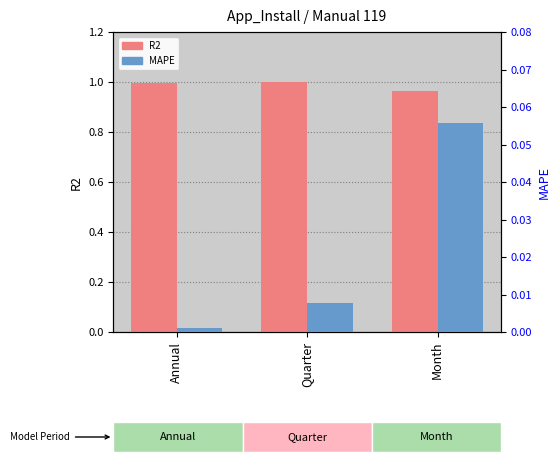

The value of MAPE at Annual is 0.0. True or false?

True